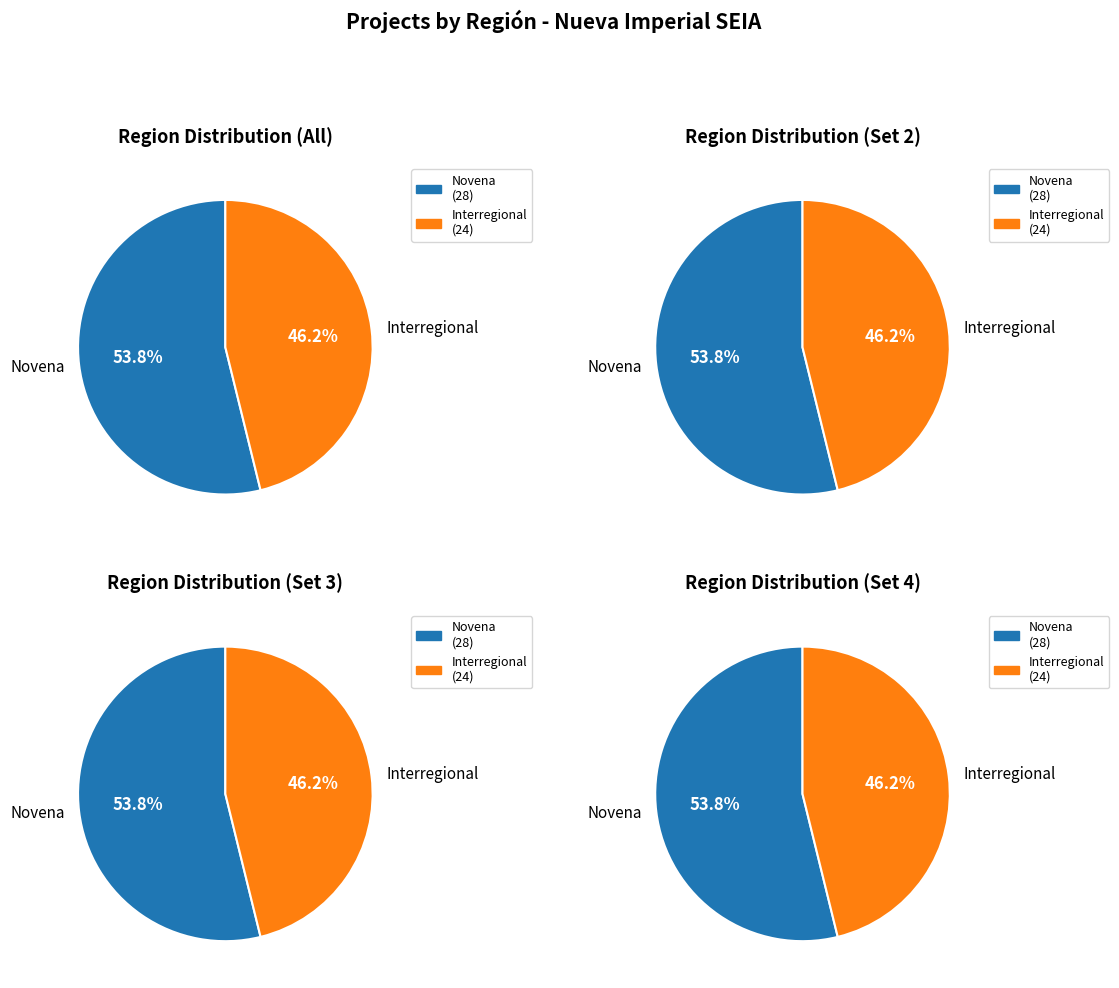

What is the ratio of the value at Novena to the value at Interregional?

1.2